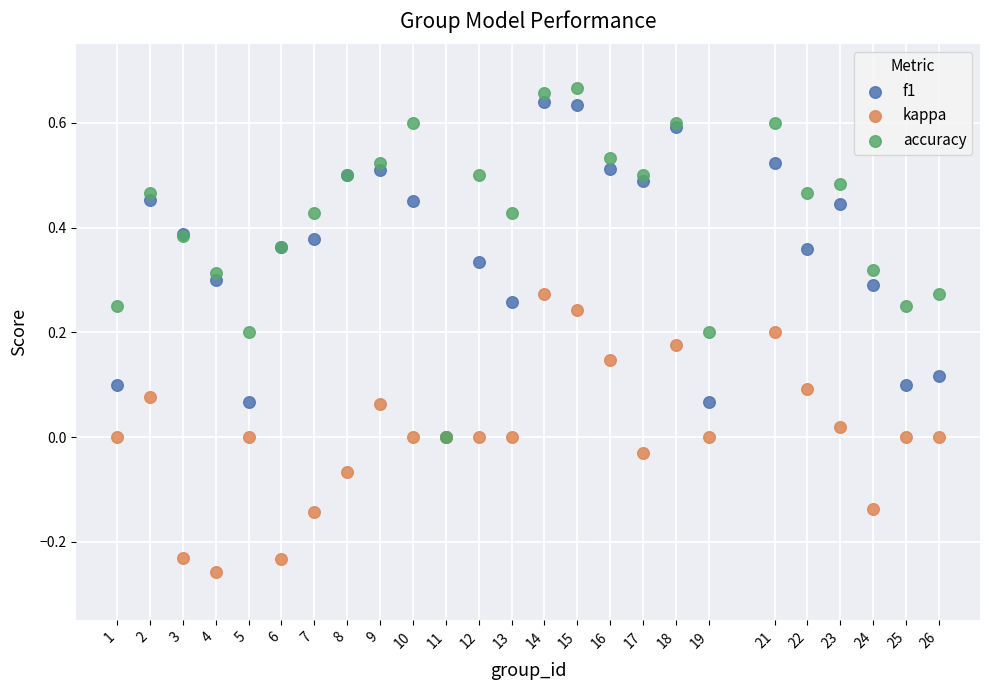

Which series reaches the minimum Y coordinate?

kappa